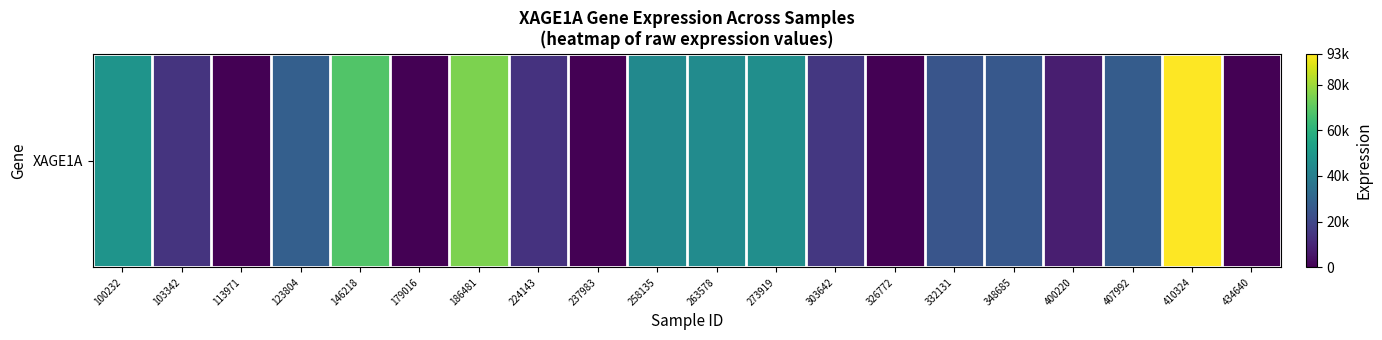

What is the difference between the values at 100232 and 263578?

3226